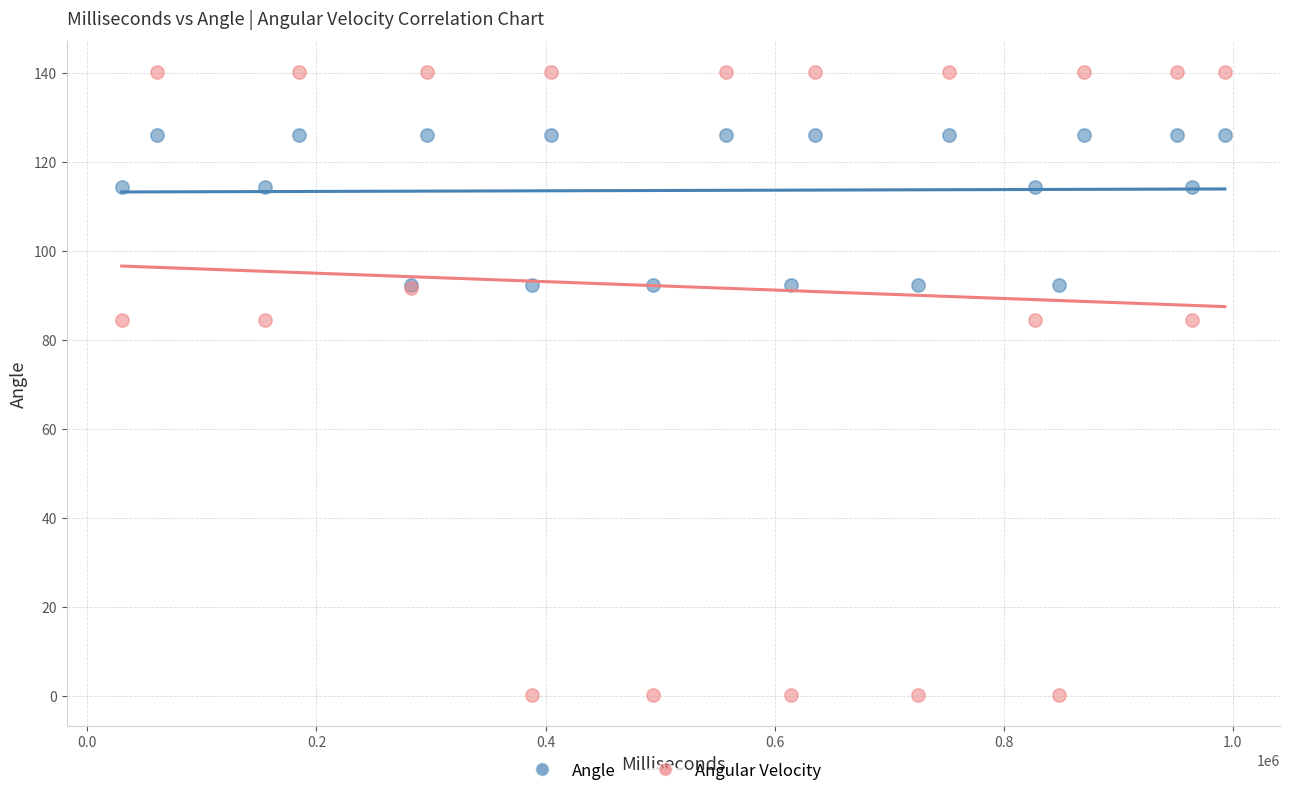

Which series reaches the maximum Y coordinate?

Angular Velocity